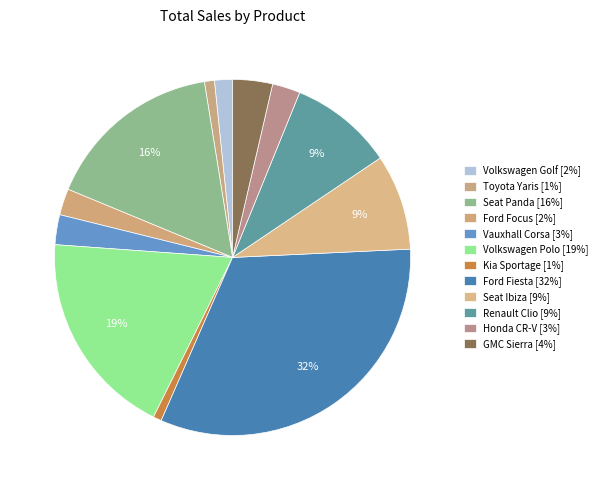

To the nearest percent, what is the difference between the largest and smallest slice percentages?

31%